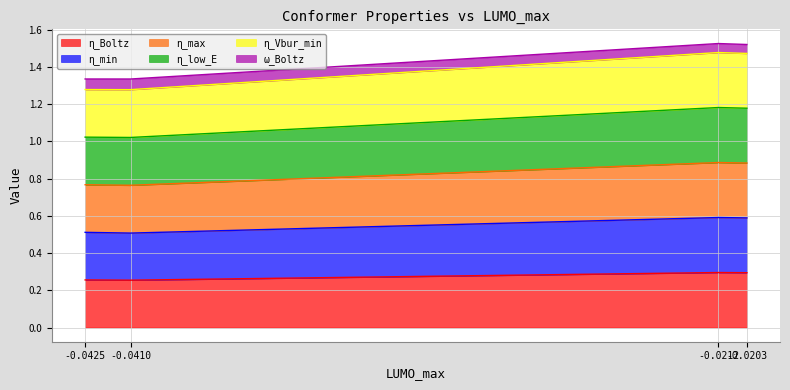

What is the difference between the second highest and second lowest values in the η_Vbur_min series?

0.2